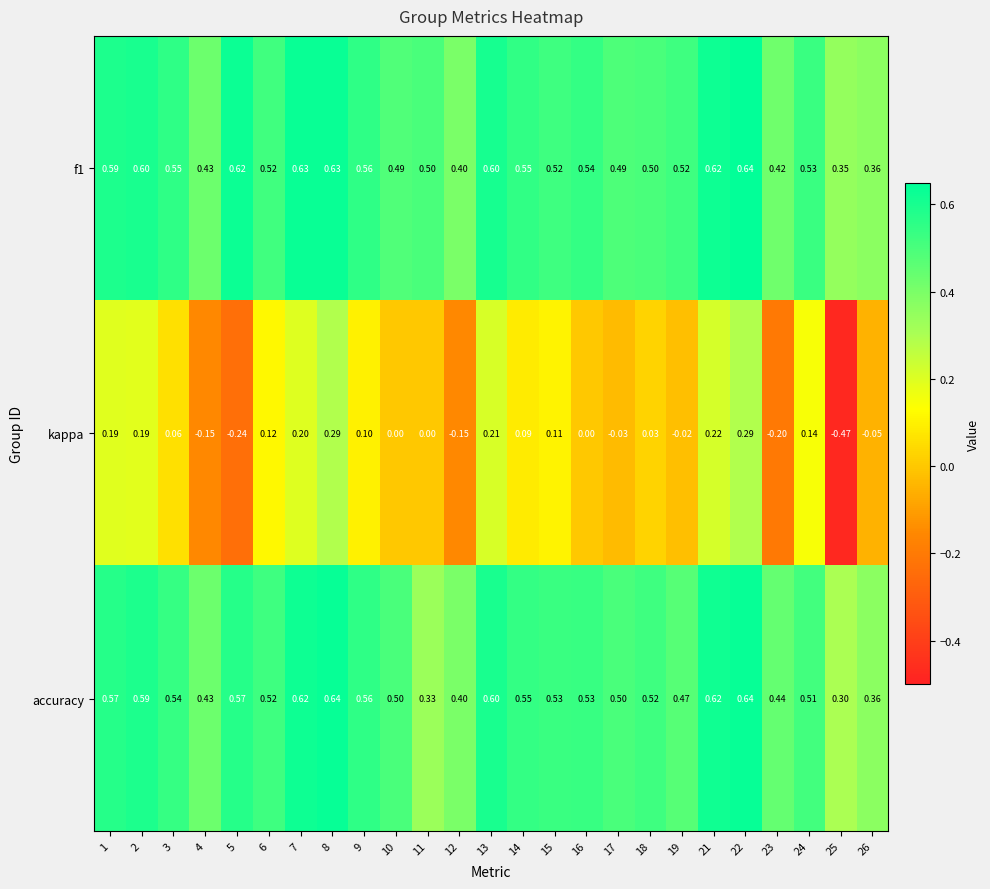

Is the value of kappa at 11 greater than the value of f1 at 10?

No